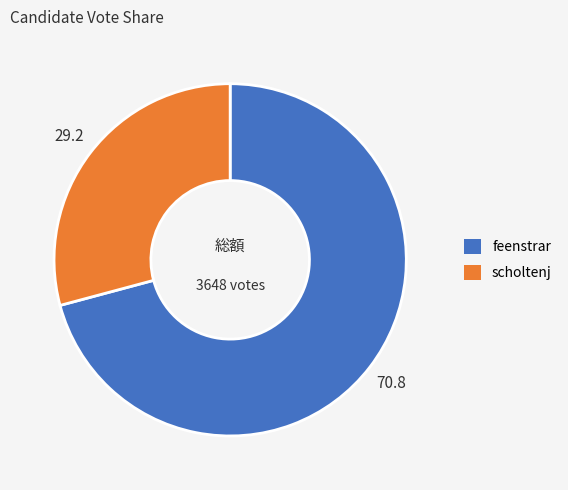

How many slices are in this pie chart?

2